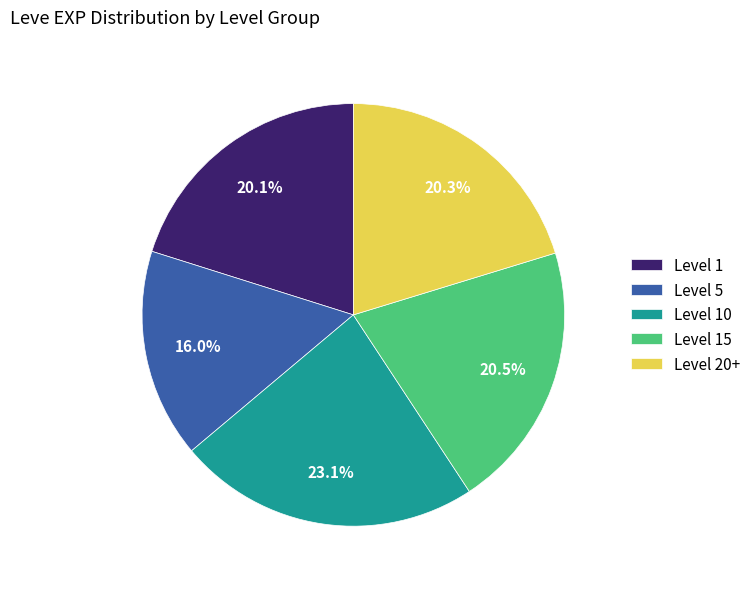

What percentage is NOT represented by Level 10?

76.9%